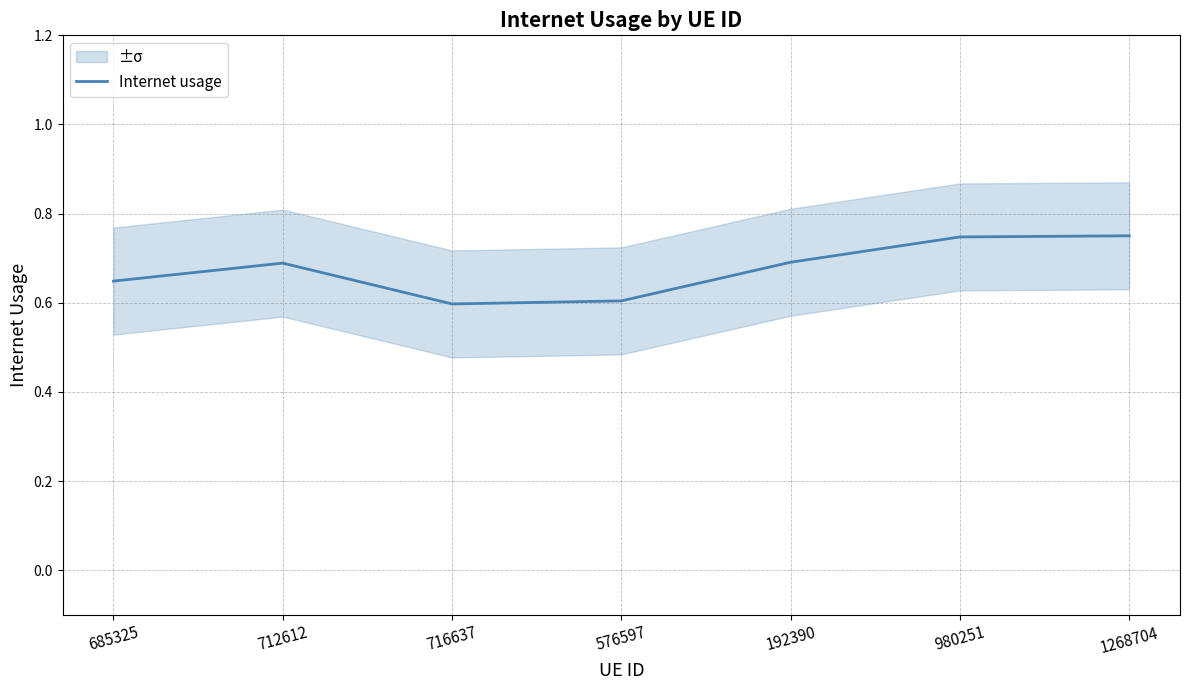

Reading left to right, what are all the values shown in this chart?

0.6	0.7	0.6	0.6	0.7	0.7	0.8